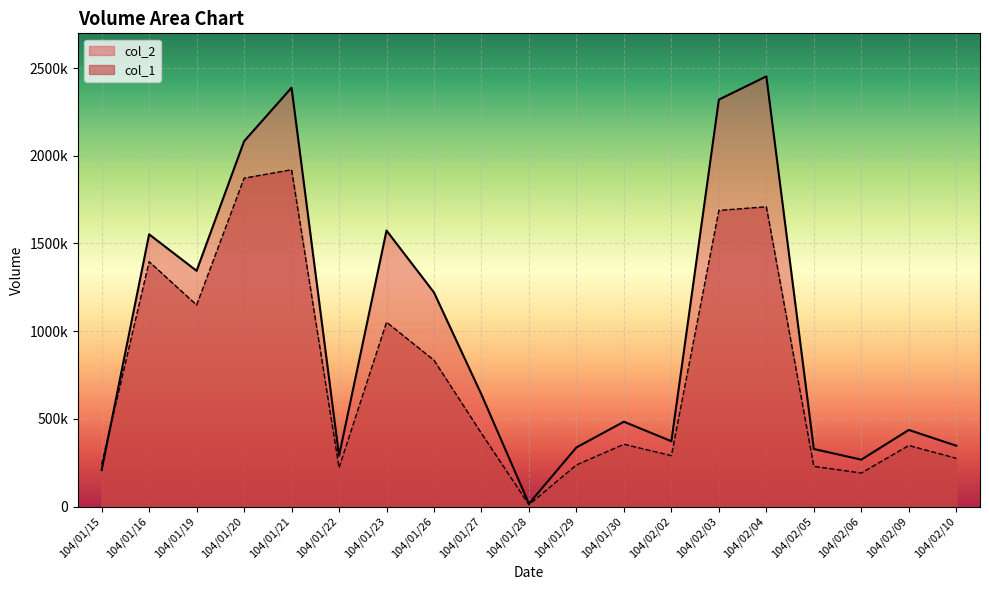

What is the difference between the highest and lowest values at 104/01/16?

155840